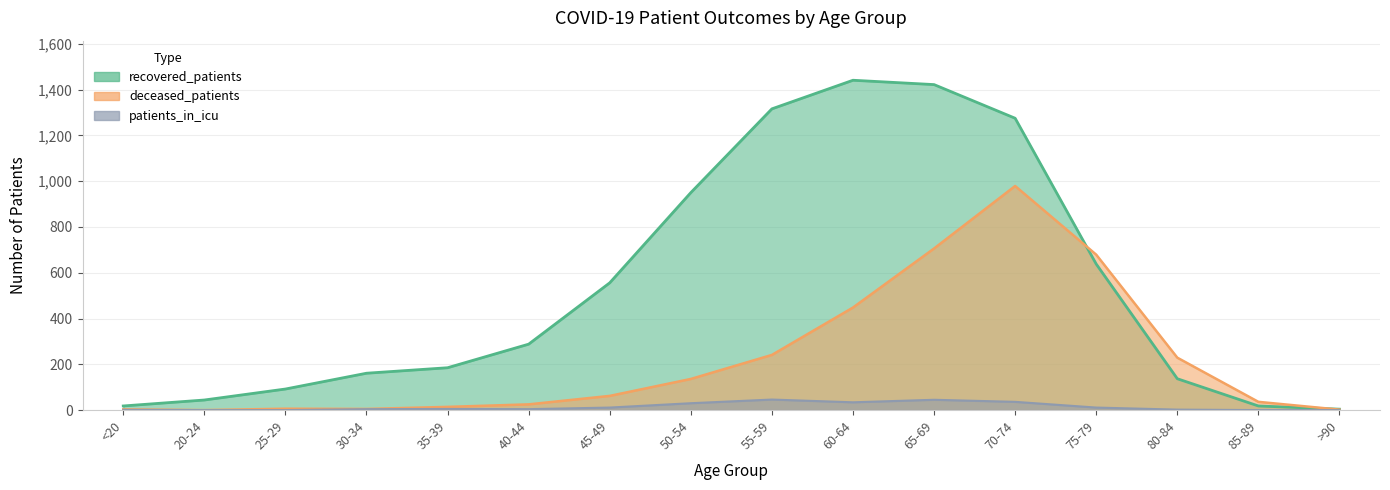

What is the sum of the recovered_patients values at 80-84 and 25-29?

229